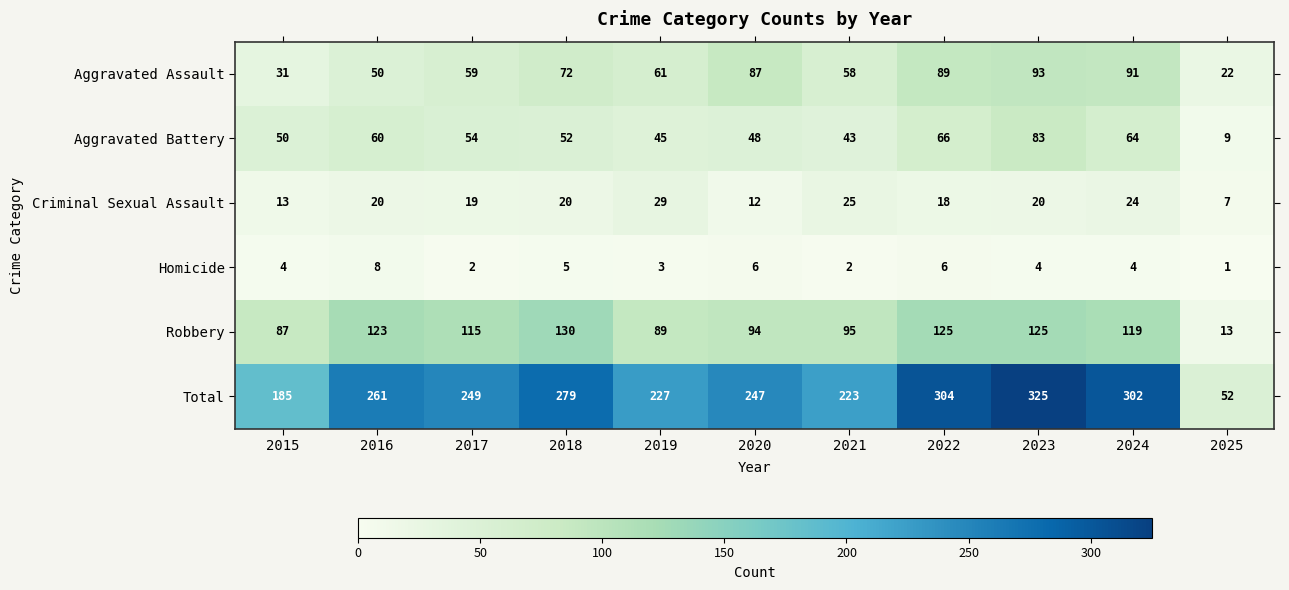

What is the sum of all Aggravated Assault values?

713